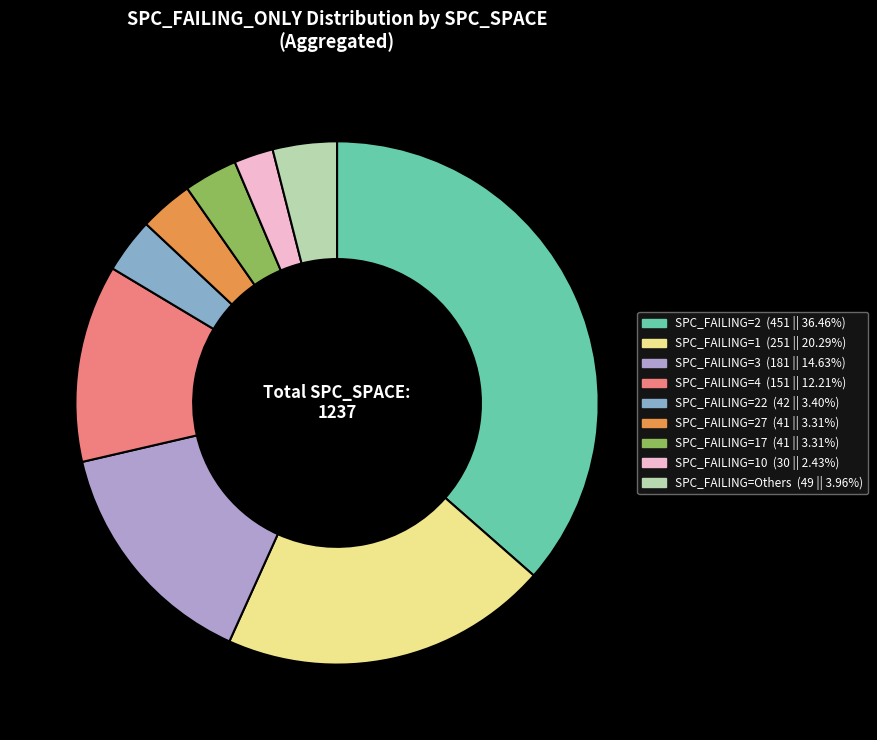

Does any single category account for the majority?

No